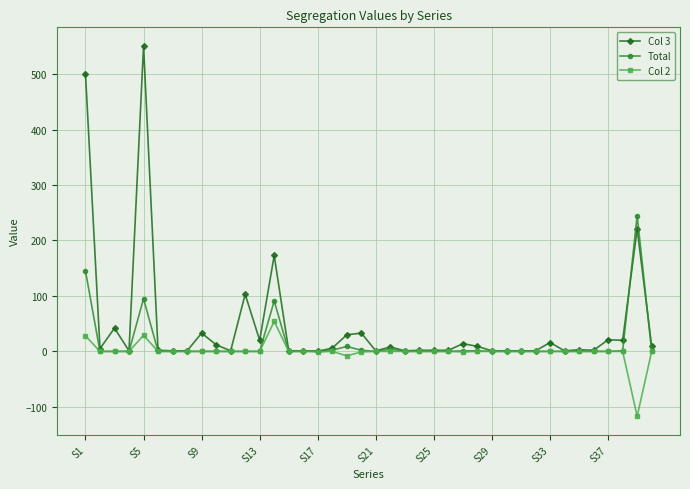

Which series has the largest range (max minus min)?

Col 3